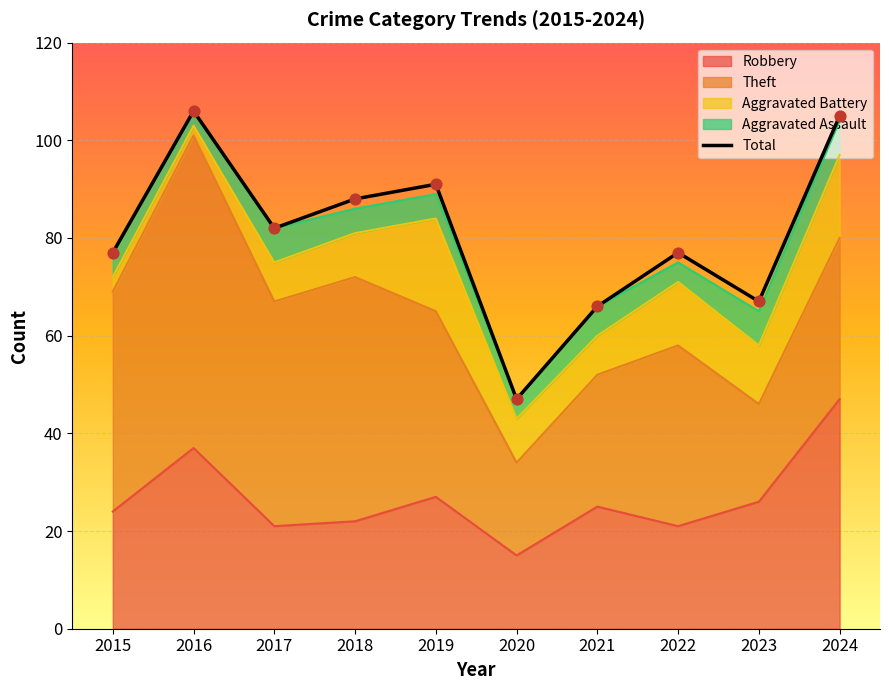

Between 2024 and 2017, which is larger?

2024